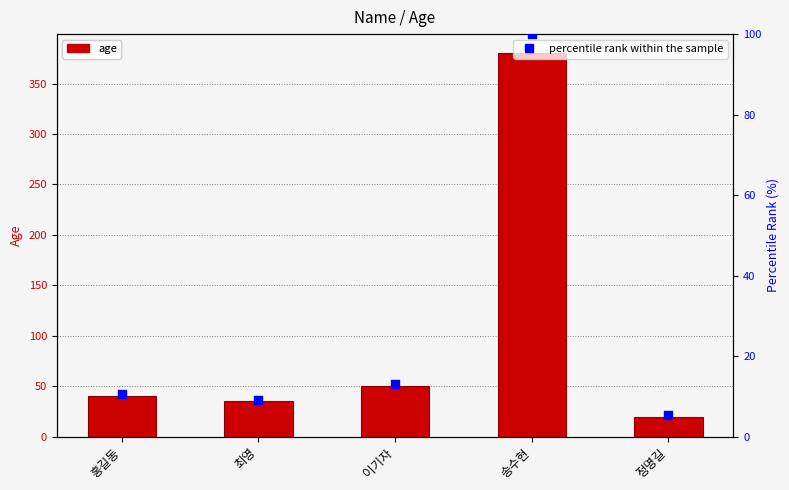

Is the value of age at 정명길 greater than the value of percentile rank within the sample at 정명길?

Yes